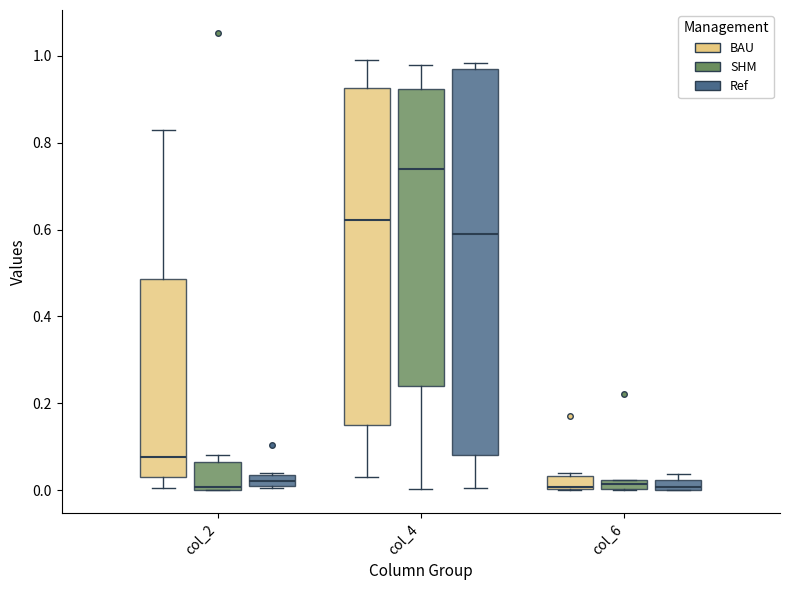

Comparing the boxes themselves (not the whiskers), which one is the tallest?

col_4 (Ref)